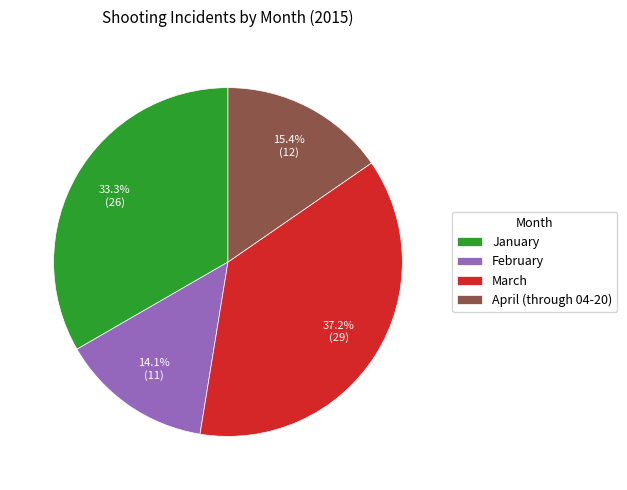

To the nearest percent, what portion does January represent?

33%